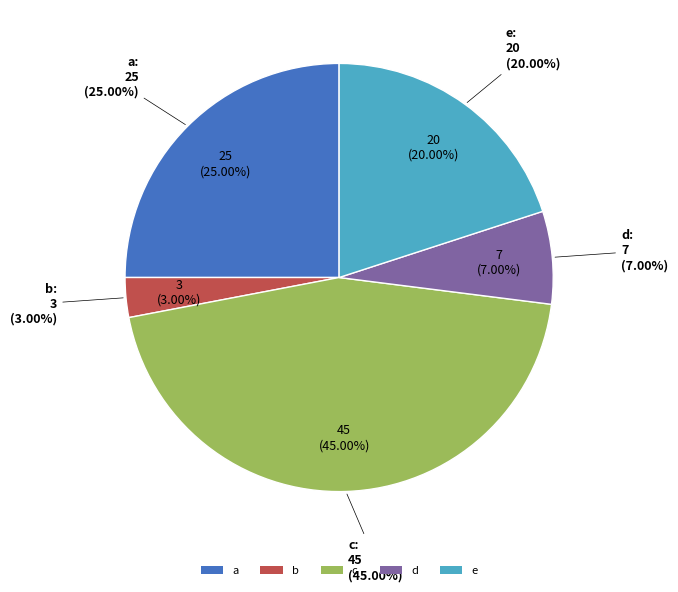

To the nearest percent, what is the average slice percentage?

20%